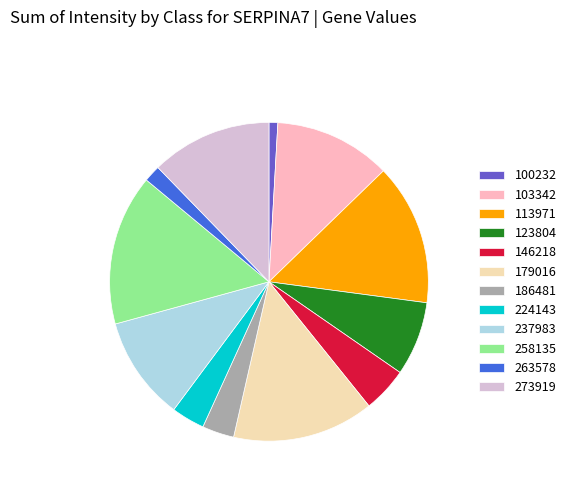

Is the sum of 103342 and 224143 greater than half?

No